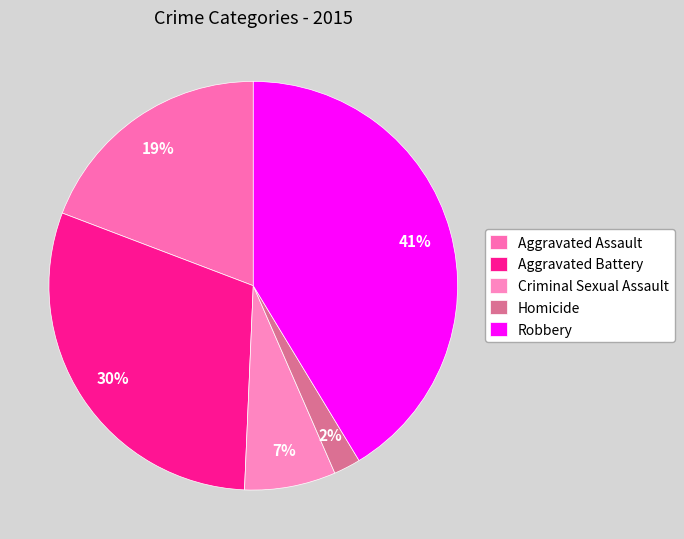

True or false: Criminal Sexual Assault accounts for 20% of the total.

False